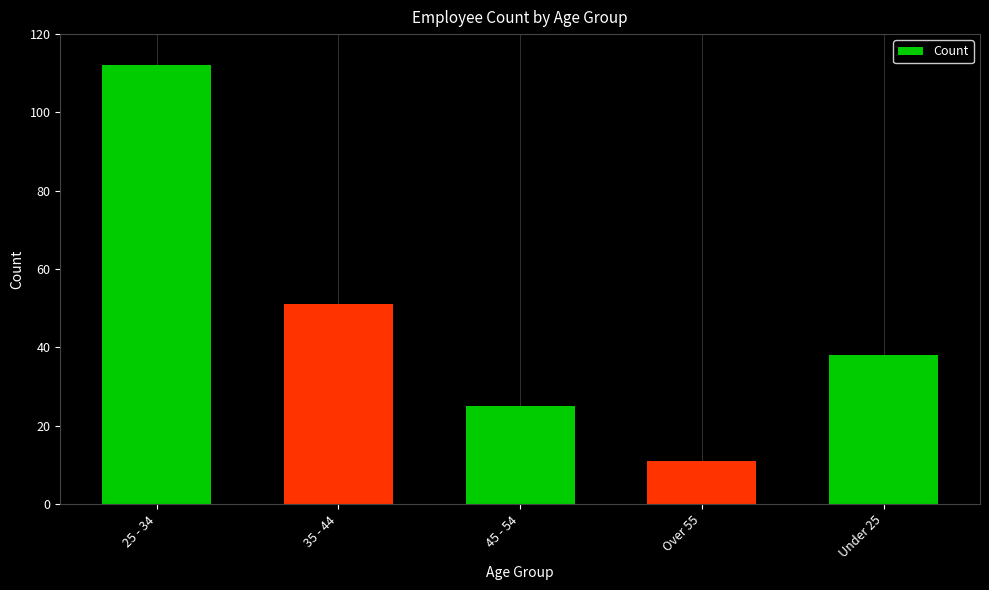

What is the average value?

47